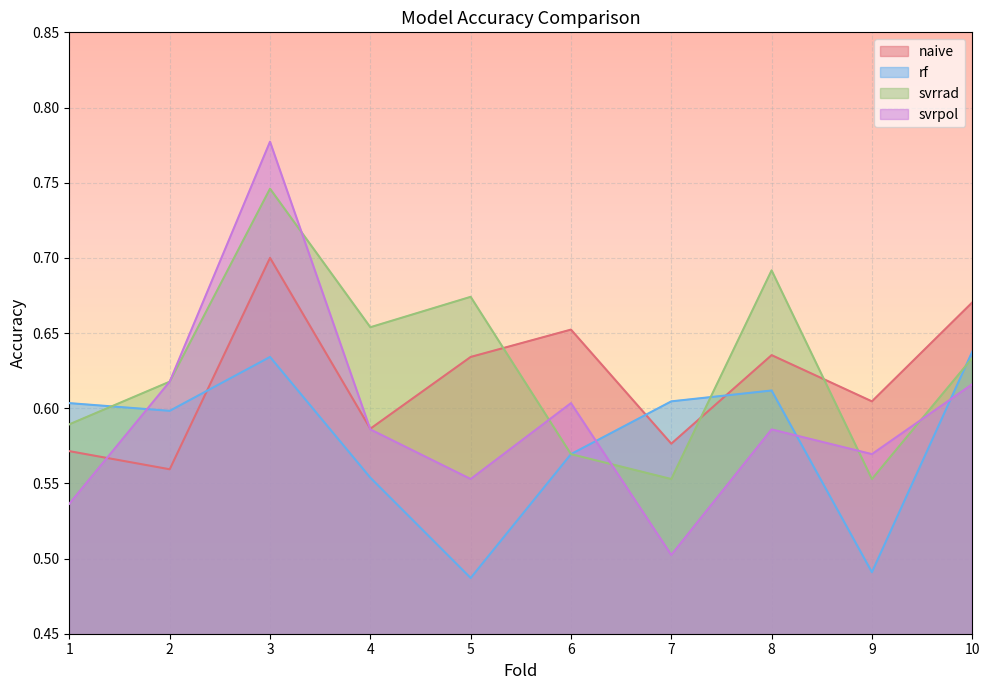

True or false: rf has a value of 0.3 at 7.

False